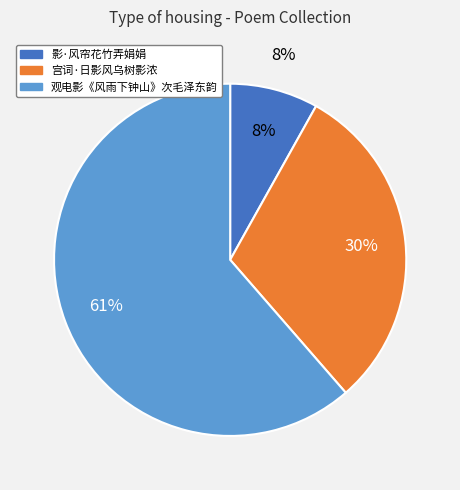

True or false: 影·风帘花竹弄娟娟 accounts for 8% of the total.

True